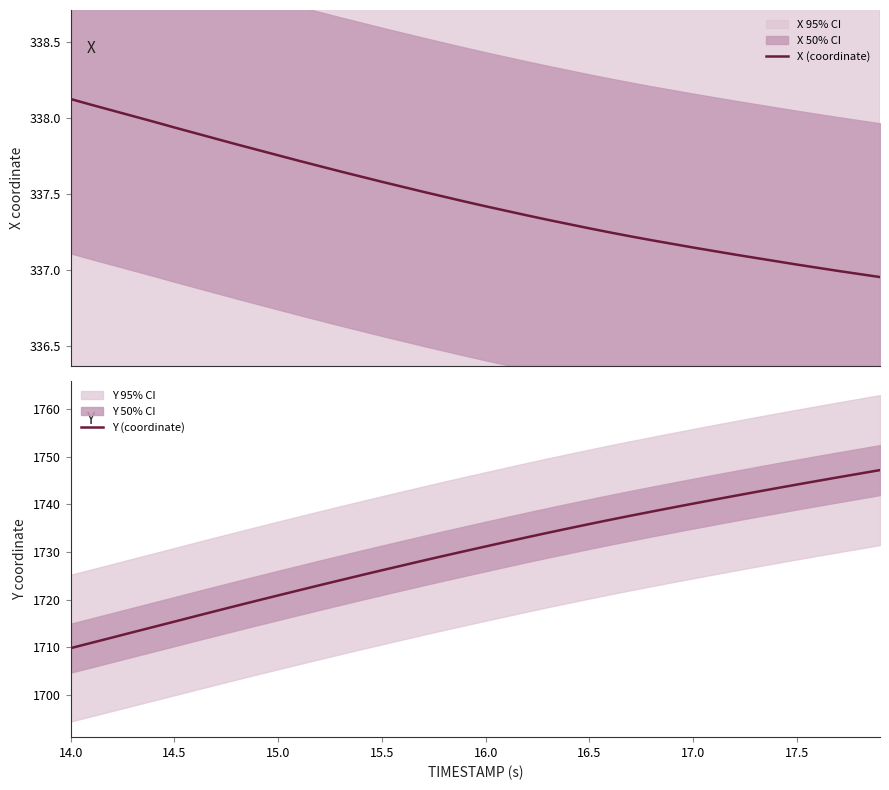

How many lines are shown in the chart?

2